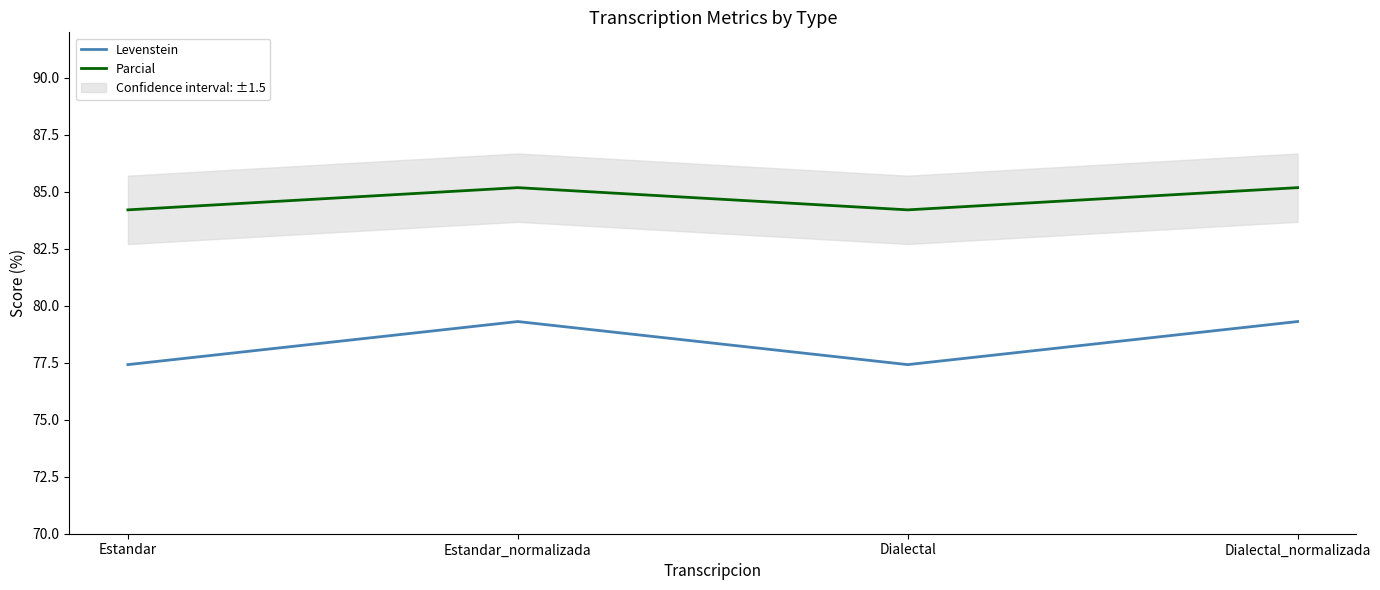

True or false: Parcial has more than 0 interior local peaks.

True